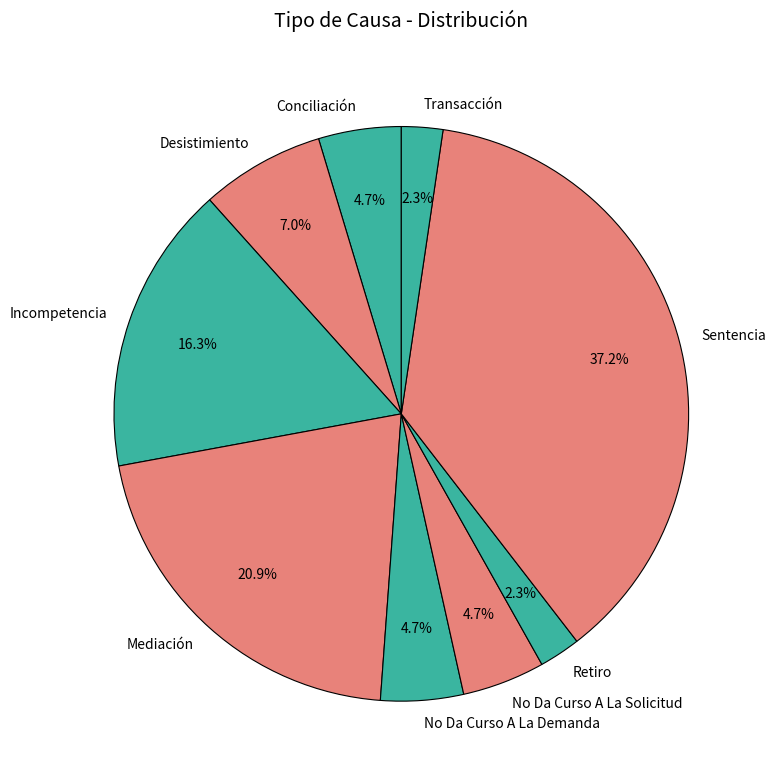

What percentage is the Retiro slice, to the nearest percent?

2%